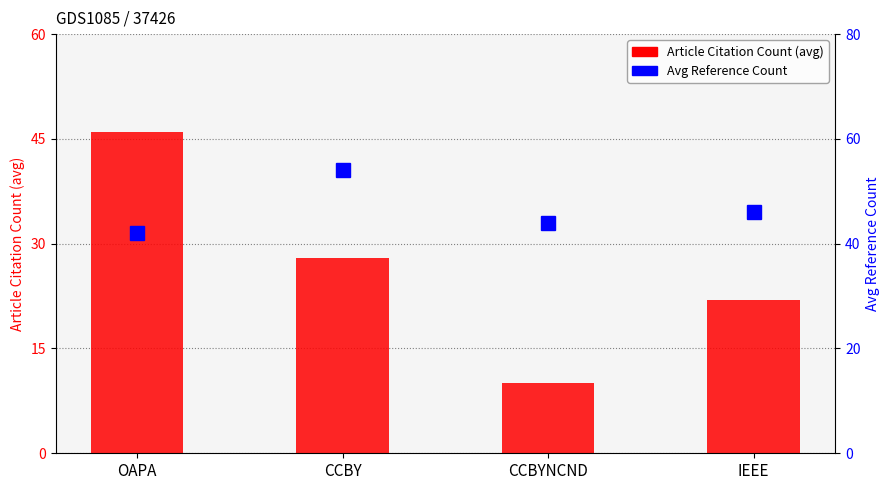

Count the Avg Reference Count values in the range 44 to 54.

3